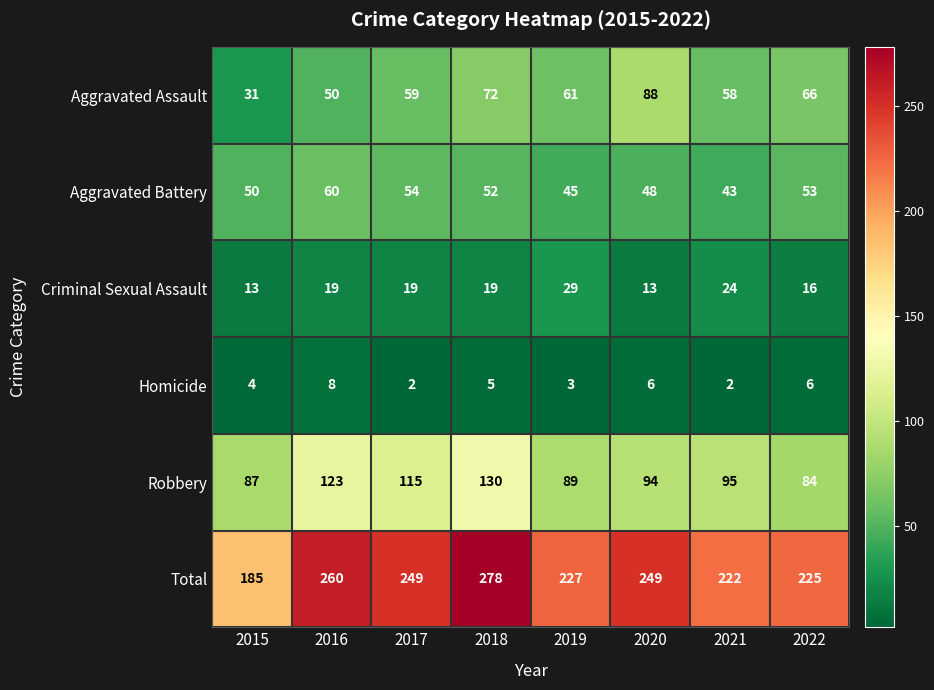

What is the maximum value shown in the chart?

278